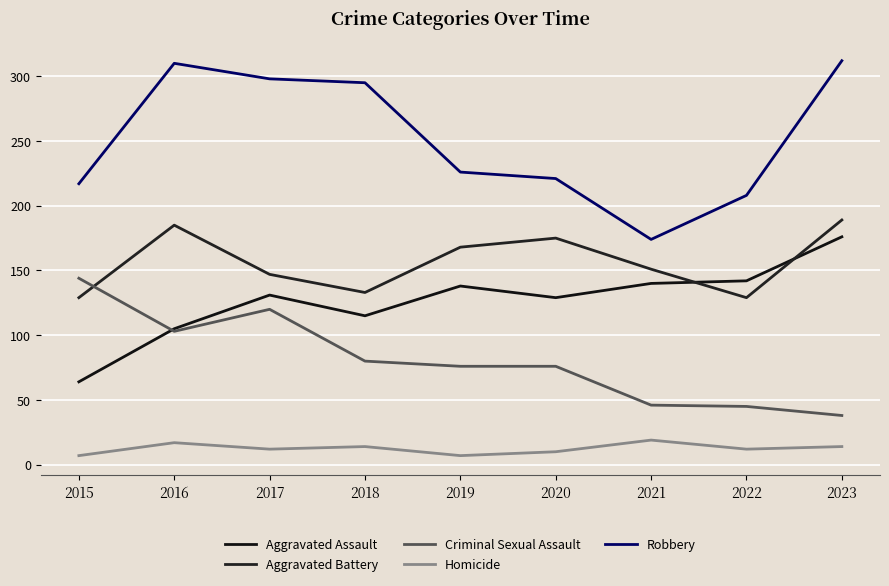

What is the spread (max minus min) of values at 2015?

210